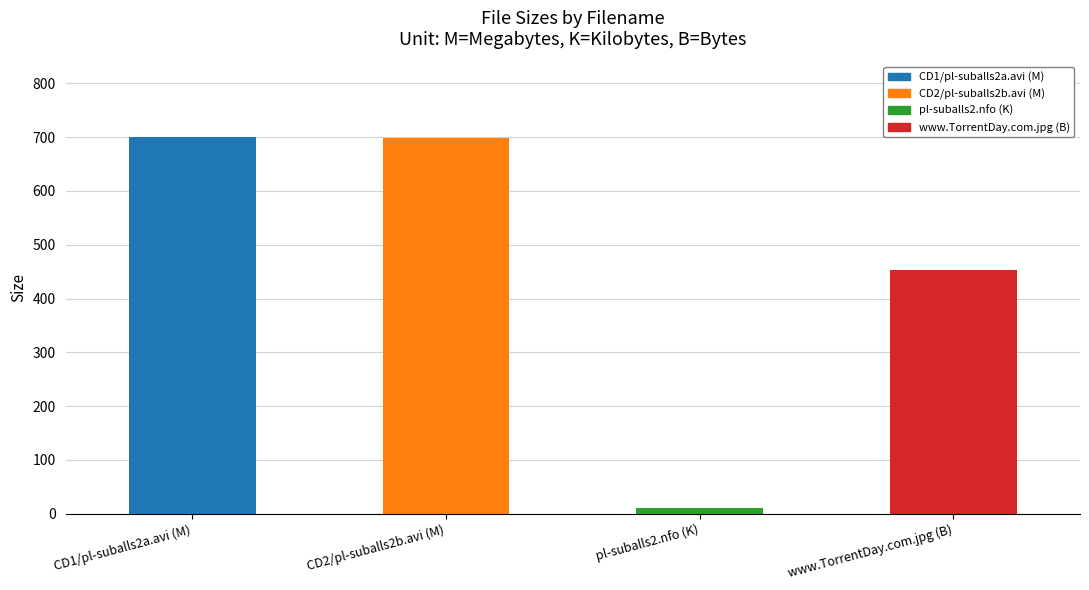

What is the difference between the second highest and minimum values?

688.1